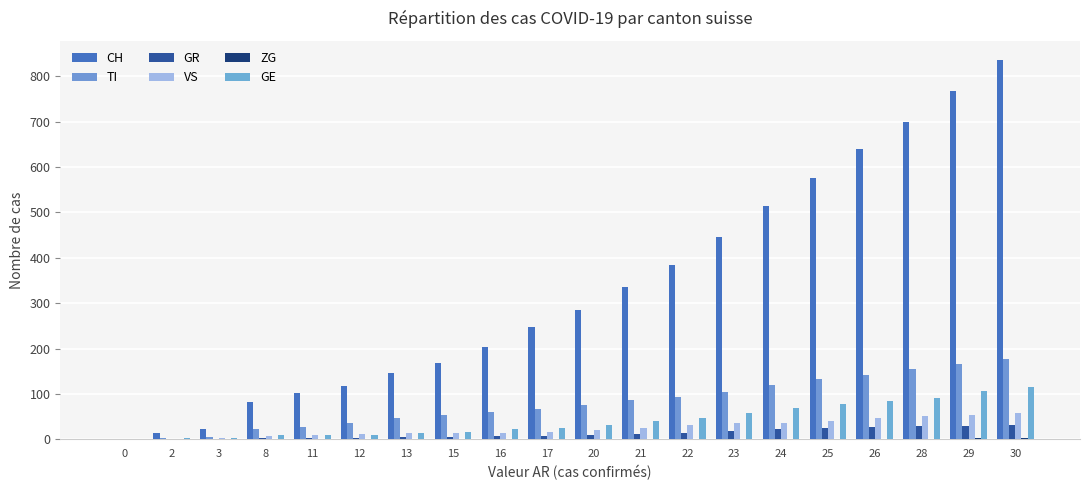

What value does the TI series have at 23?

105